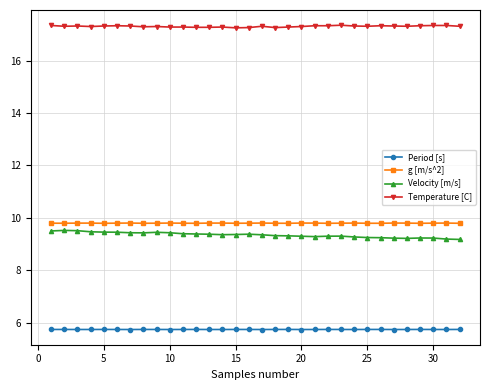

At how many categories does at least one series exceed 13?

32